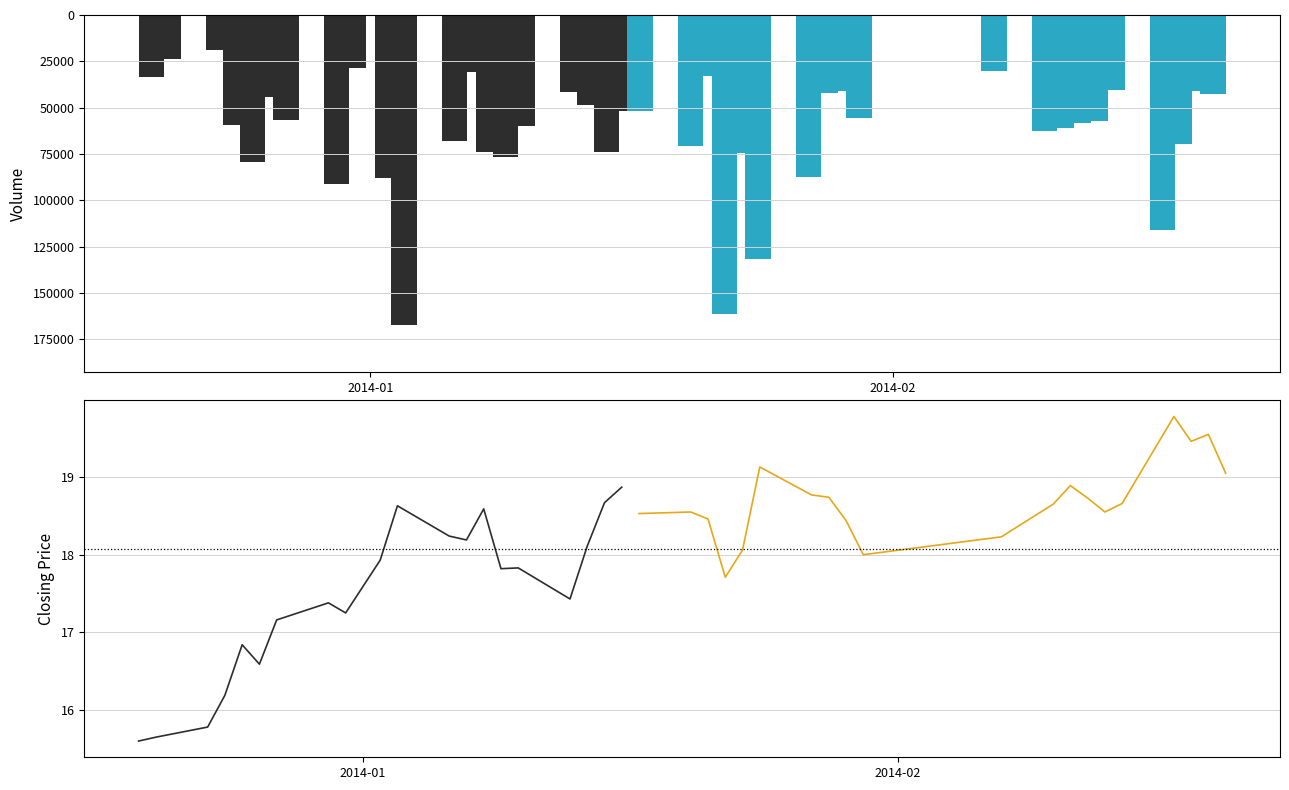

True or false: Closing (late) has a value of 27.0 at 2014-01.

False